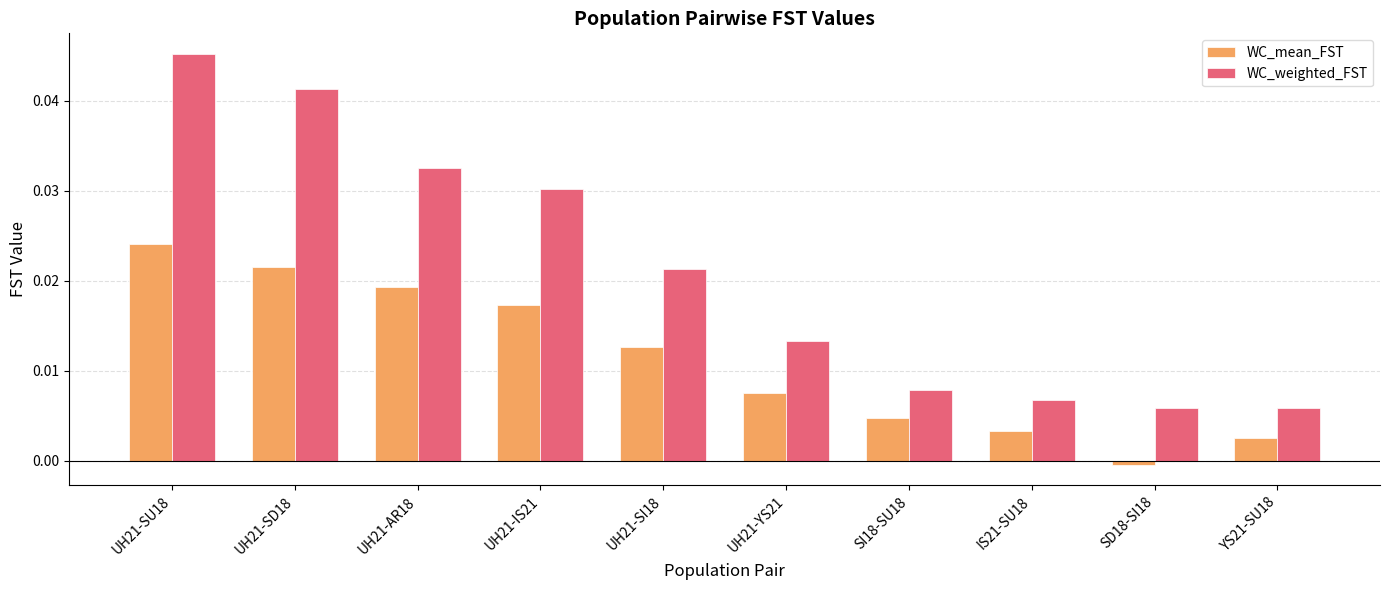

How many values in WC_mean_FST are above zero?

9